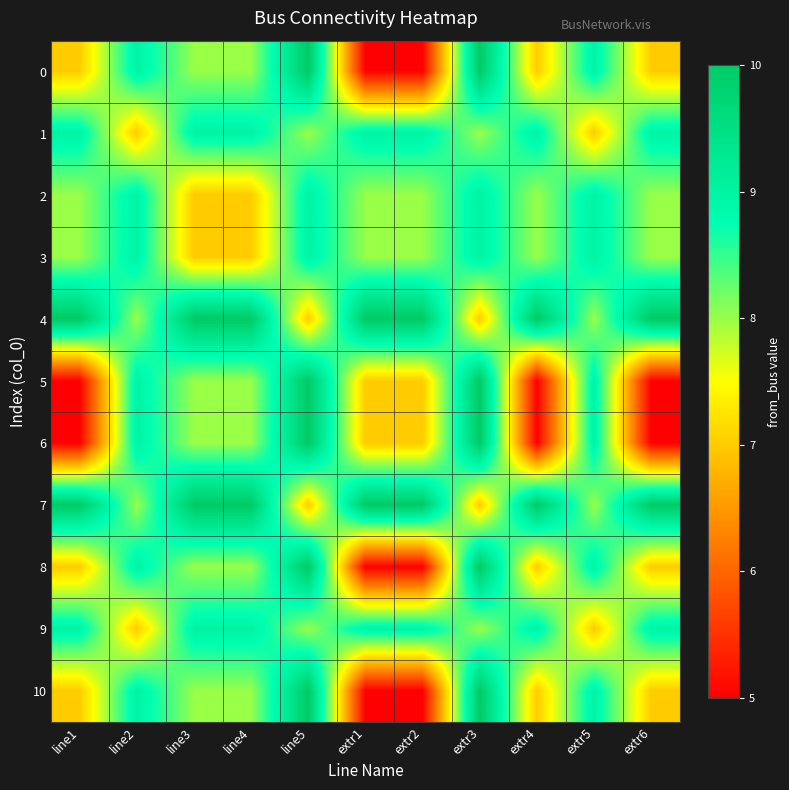

How many categories are shown in the chart?

11